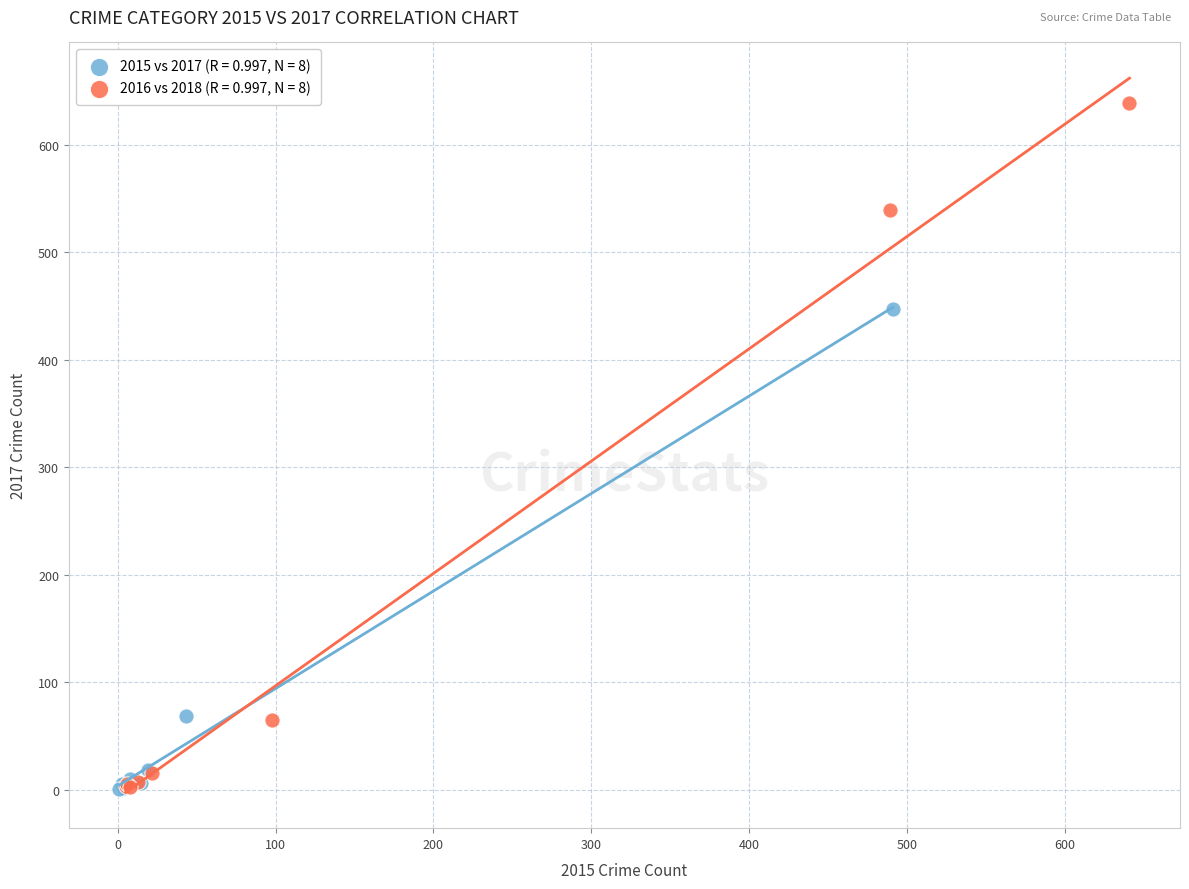

Which series contains the highest Y value?

2016 vs 2018 (R = 0.997, N = 8)